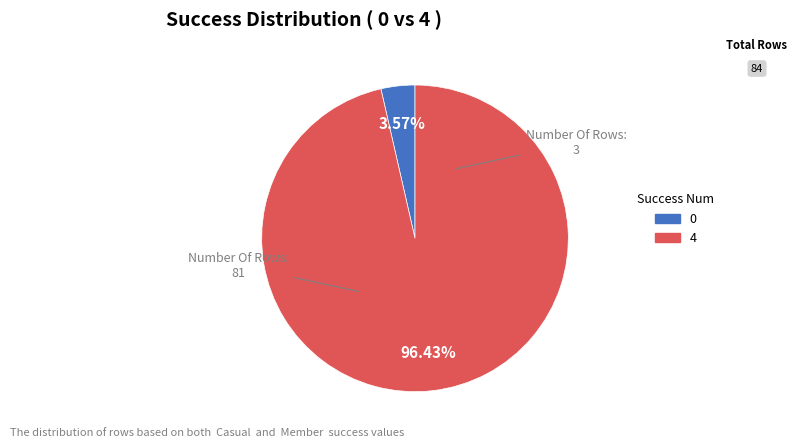

What is the smallest slice in the pie chart?

0